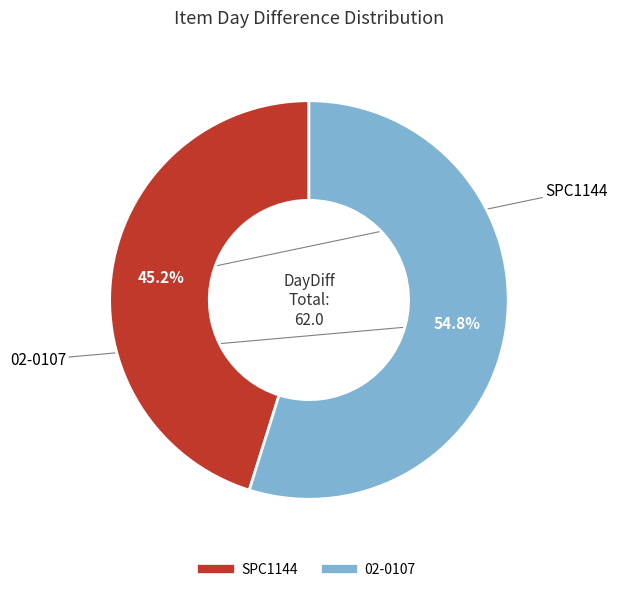

Between 02-0107 and SPC1144, which is larger?

02-0107